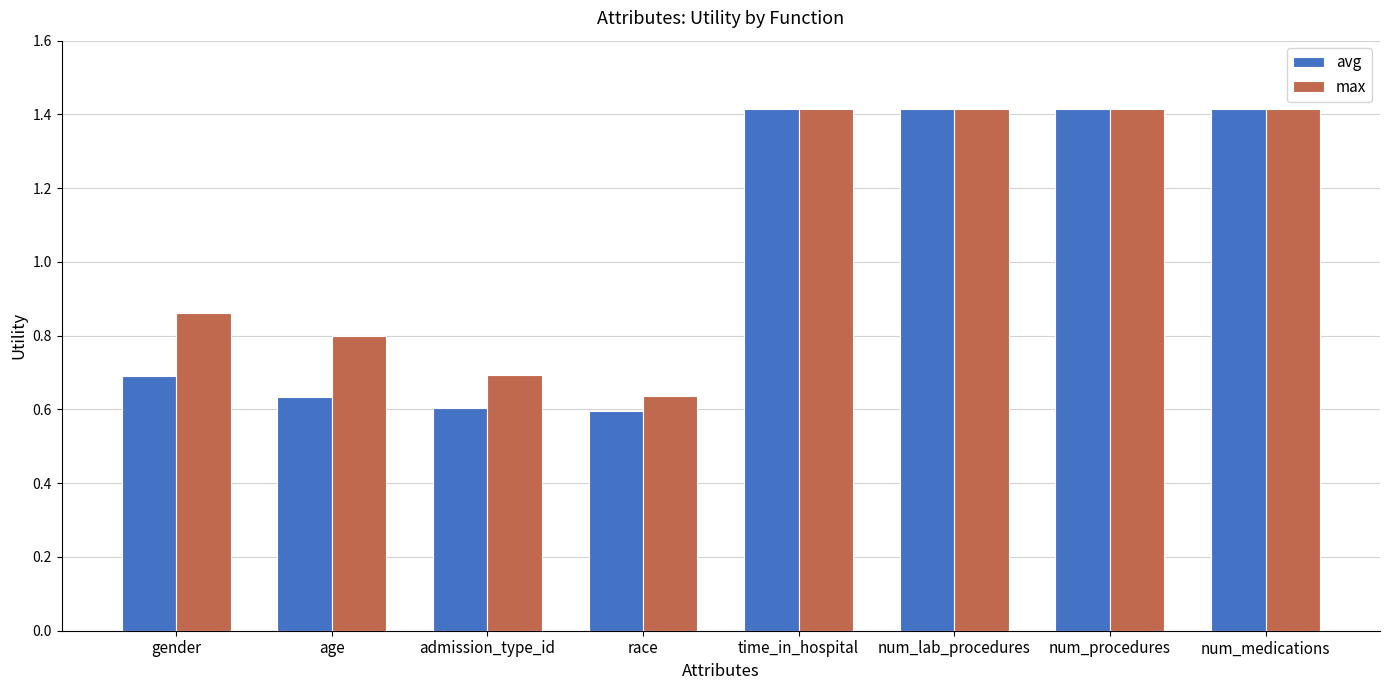

What is the total value across all series at time_in_hospital?

2.8